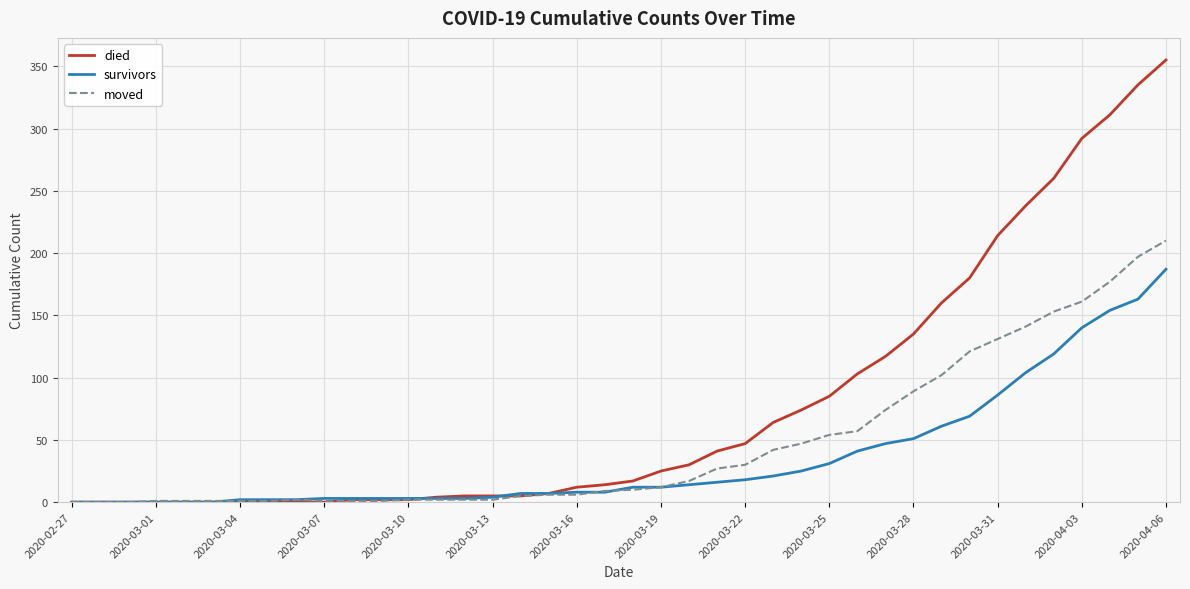

What is the greatest value displayed?

355